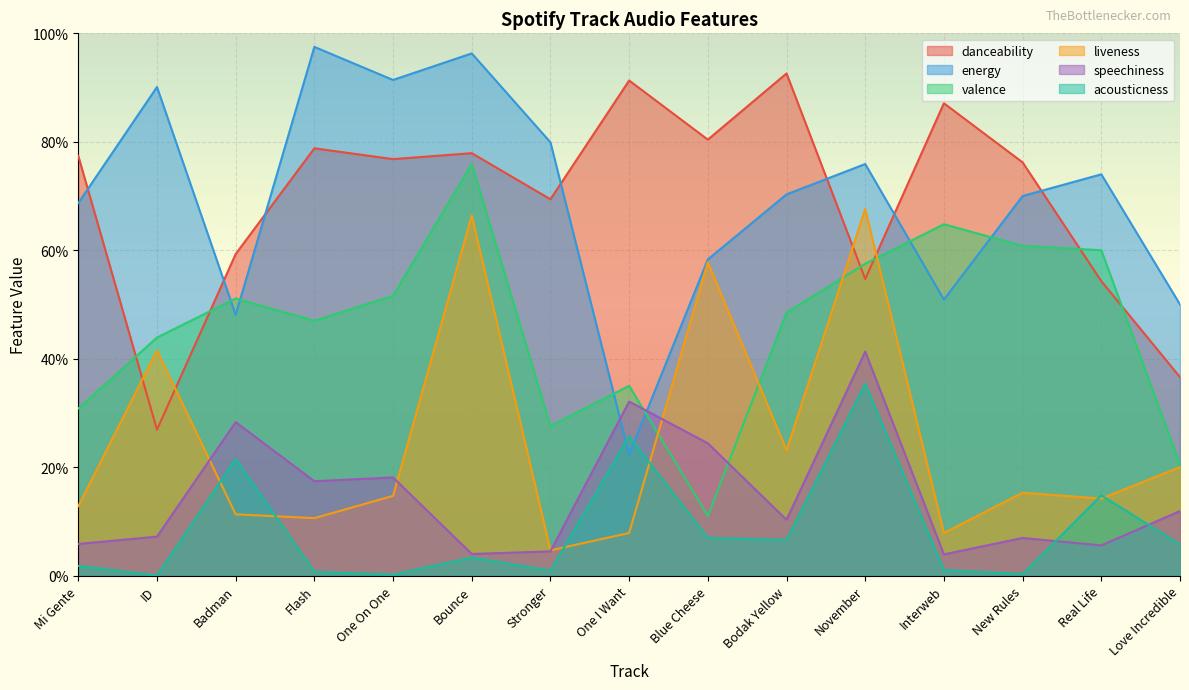

How many lines are shown in the chart?

6